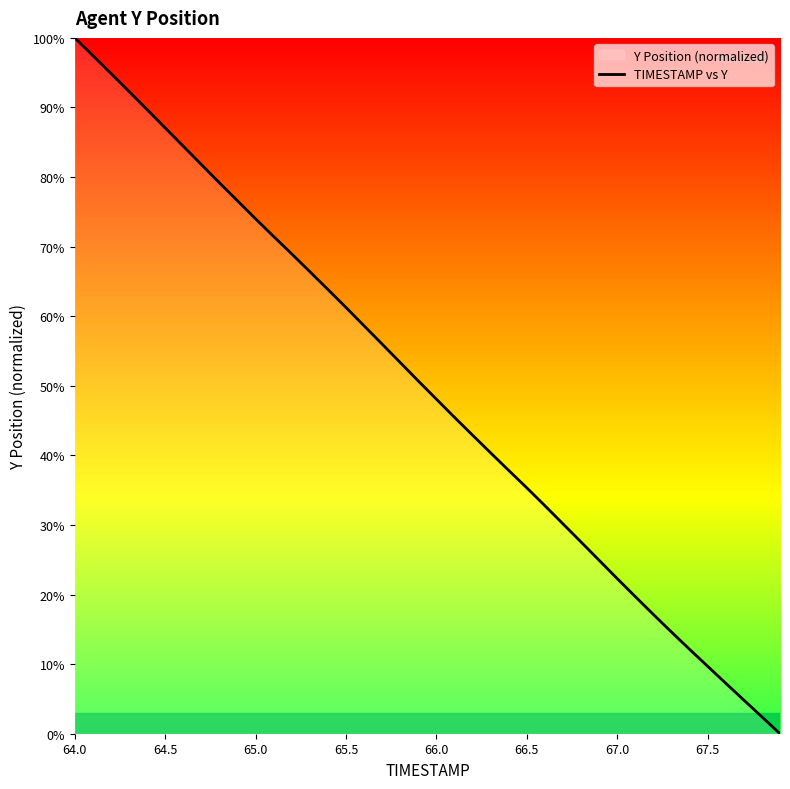

What is the greatest value displayed?

100.0